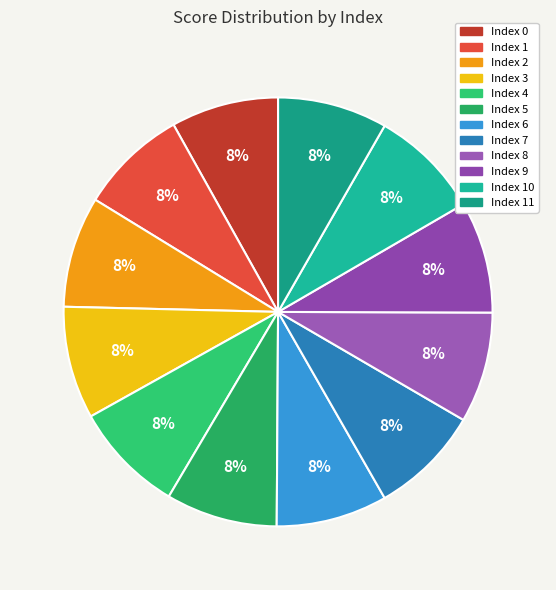

How many segments does this pie chart have?

12